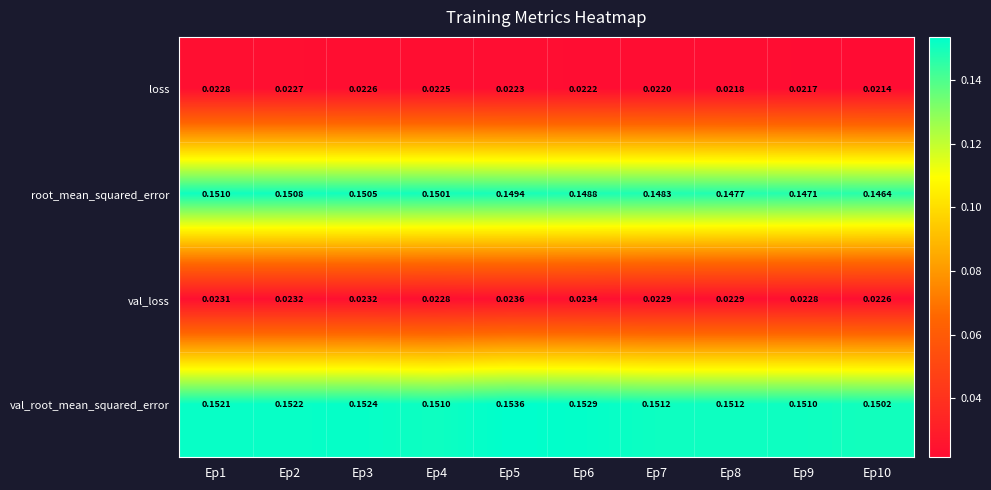

Which series changed the most between Ep4 and Ep10?

root_mean_squared_error